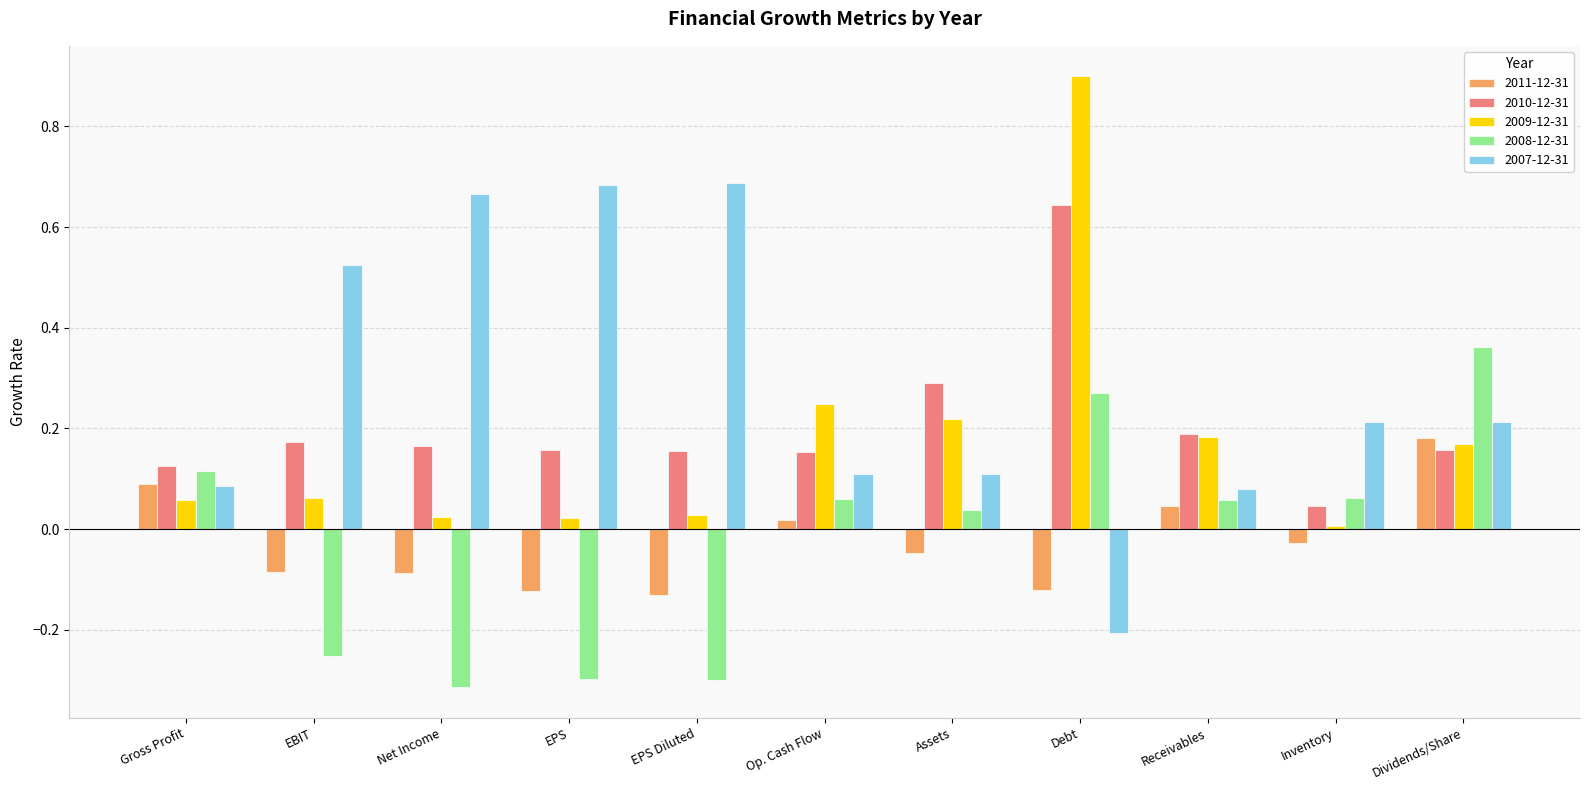

Which label corresponds to the largest value in the chart?

Debt